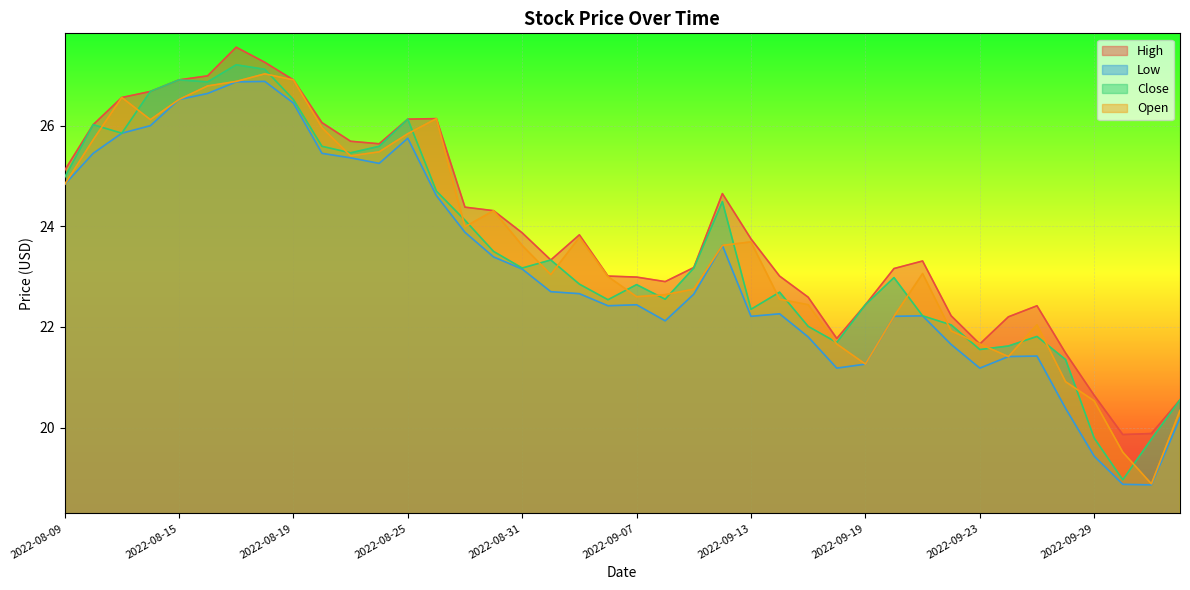

Between 2022-08-11 and 2022-08-18, which series saw the biggest shift?

Close